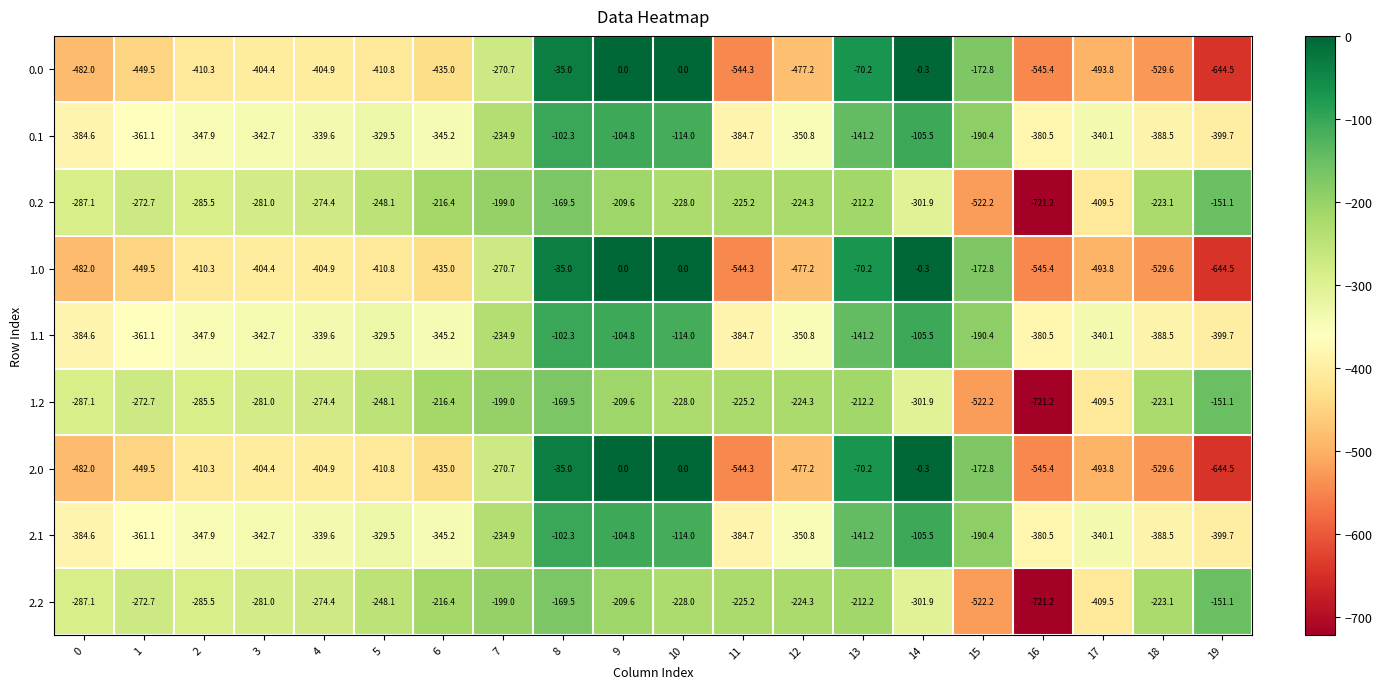

What is the total value across all series at 10?

-1026.0